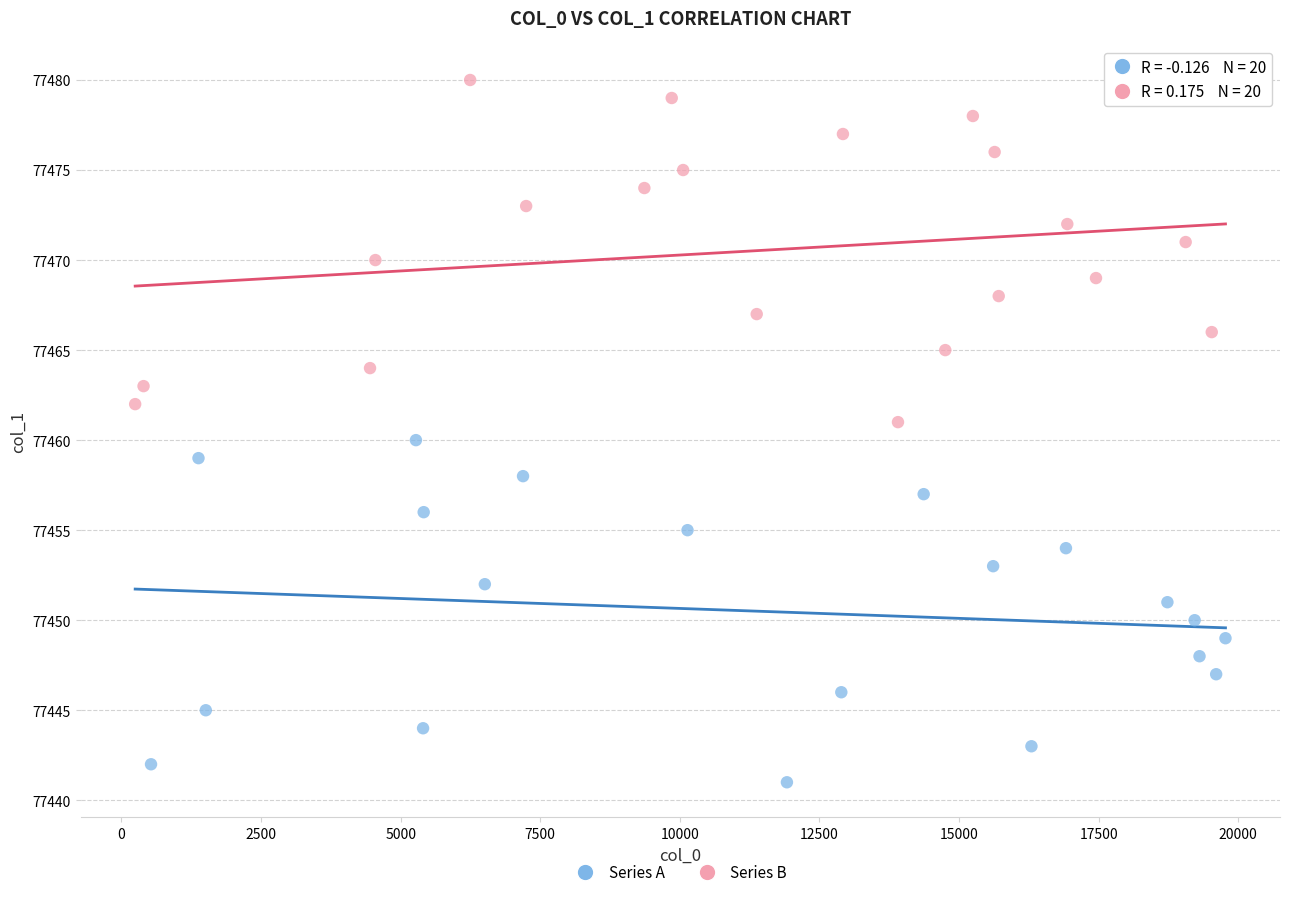

Which series reaches the minimum Y coordinate?

Series A